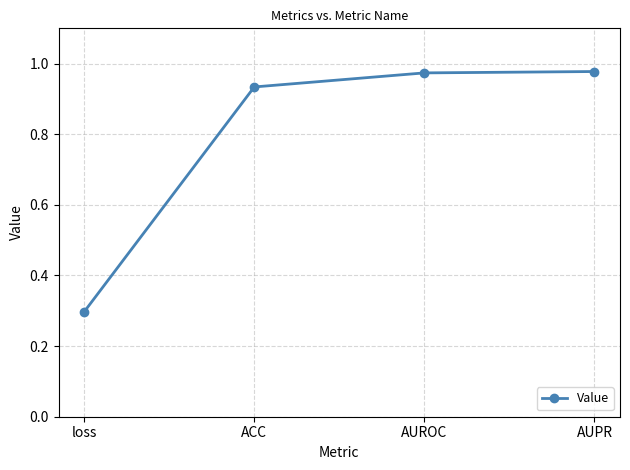

What is the difference between the maximum and minimum values?

0.7